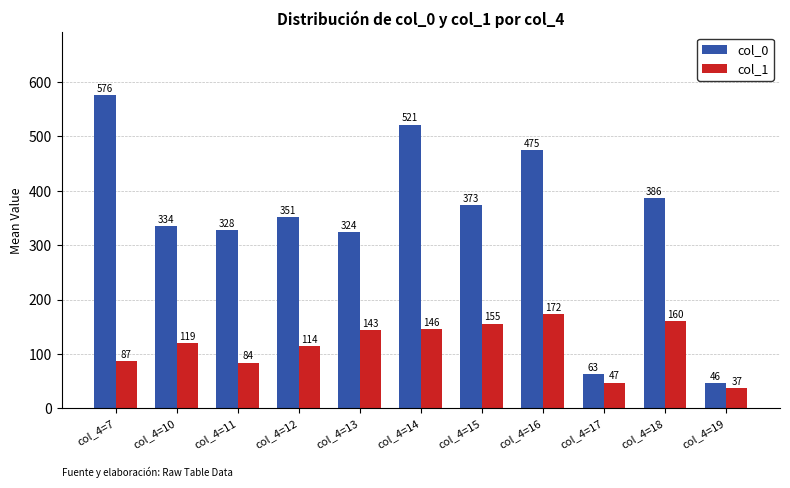

Which category has the highest value in the col_1 series?

col_4=16